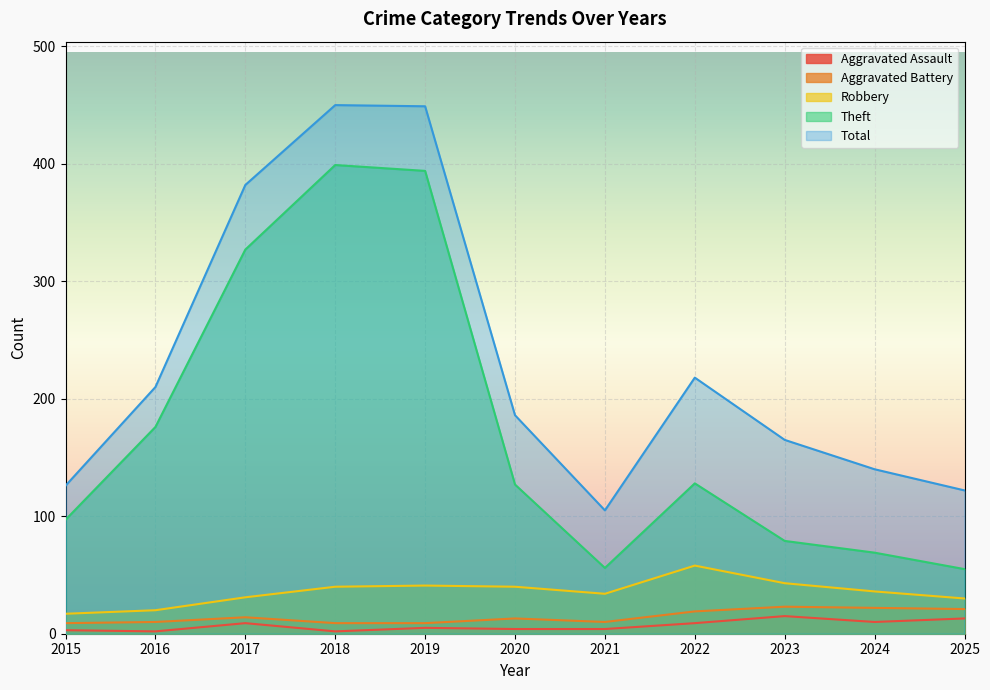

At which category does the chart reach its minimum across all series?

2016